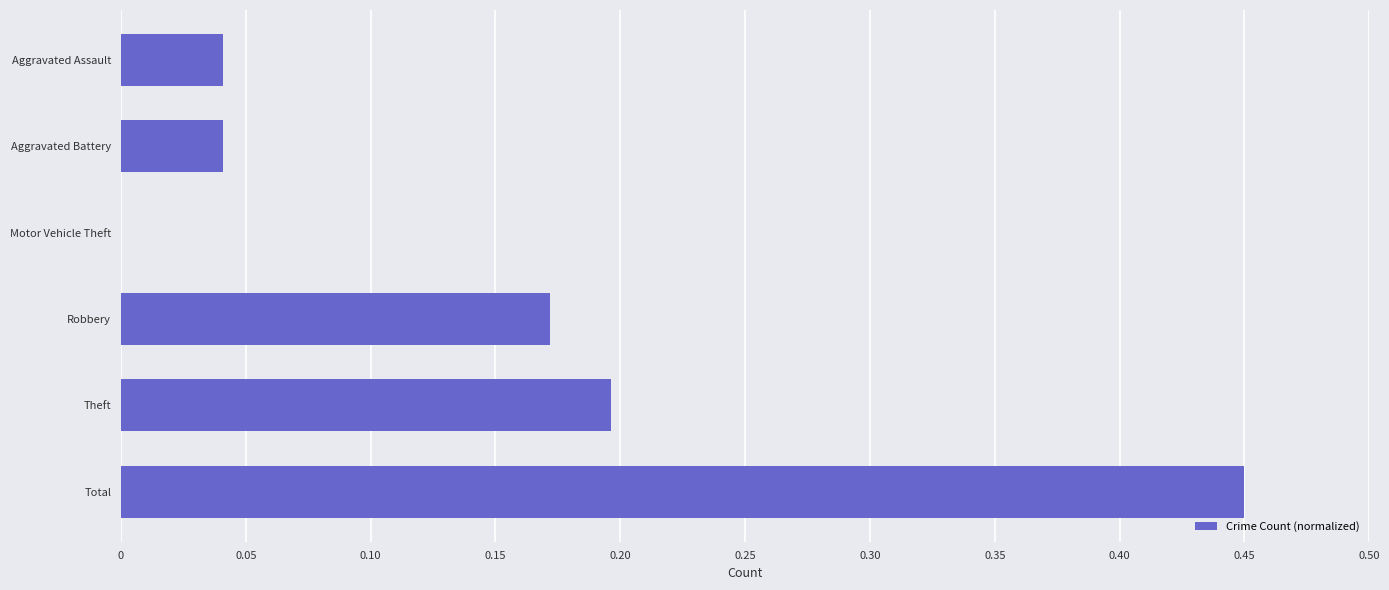

What is the change in value from Aggravated Assault to Theft?

+0.2